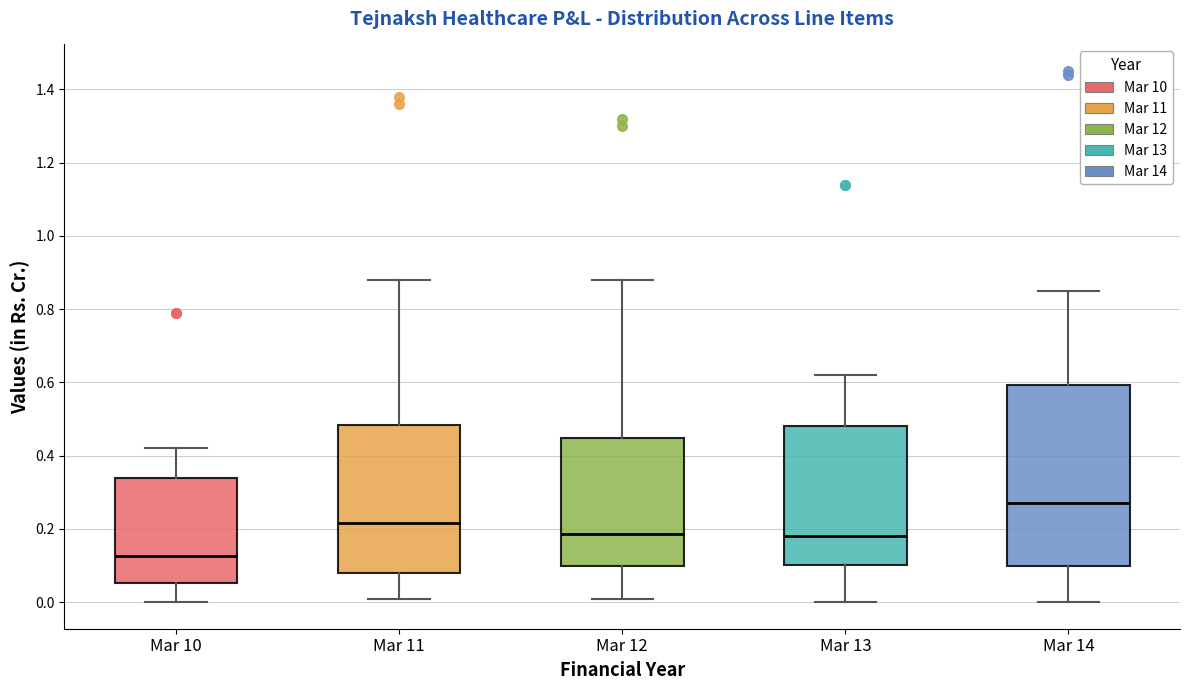

Where does the lower whisker of the box for Mar 10 end on the y-axis? The values are not printed on the chart, so give them approximately, as read against the axis.

0.00